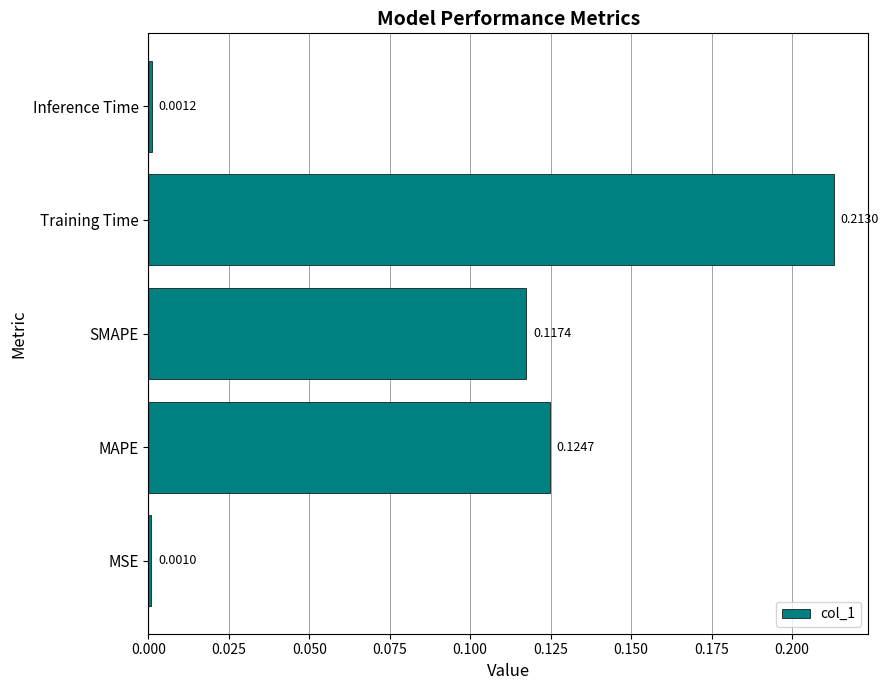

Rank the categories by value from highest to lowest.

Training Time, MAPE, SMAPE, Inference Time, MSE